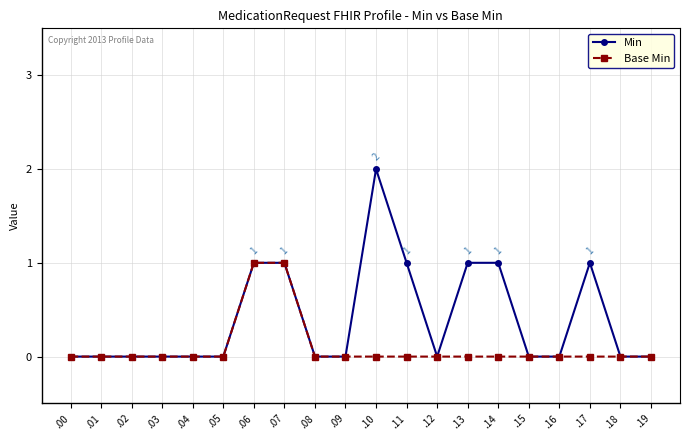

Which series changed the most between .13 and .16?

Min